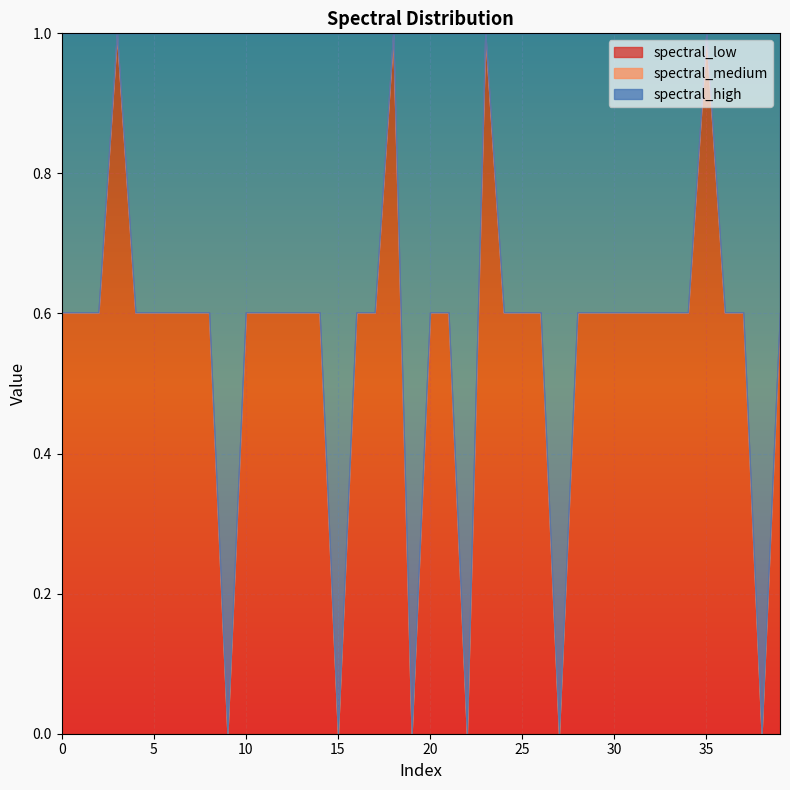

What is the total value across all series at 19?

1.0